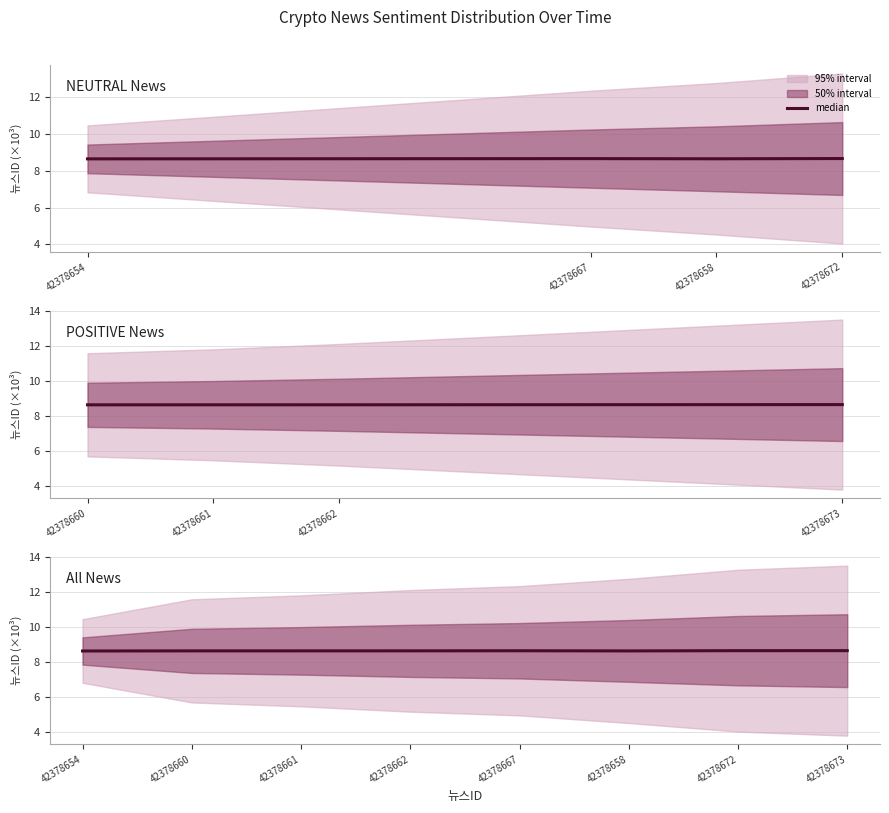

Is it true that the value at 42378662 is 15.3?

False